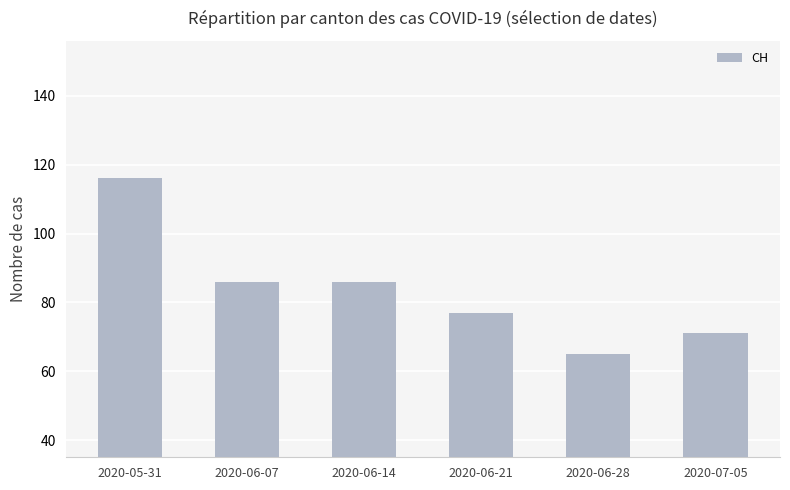

Are the bars horizontal?

No